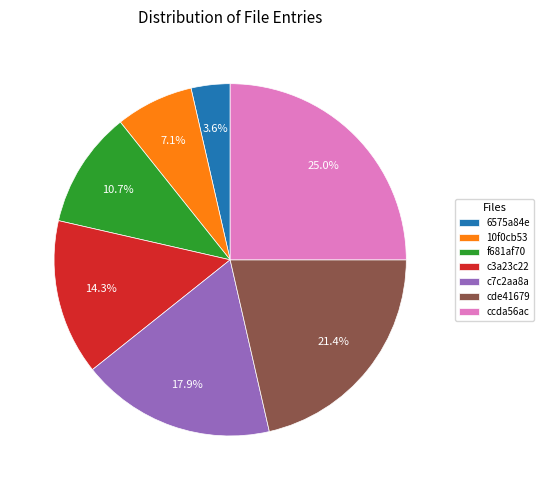

Is there a majority slice in this chart?

No